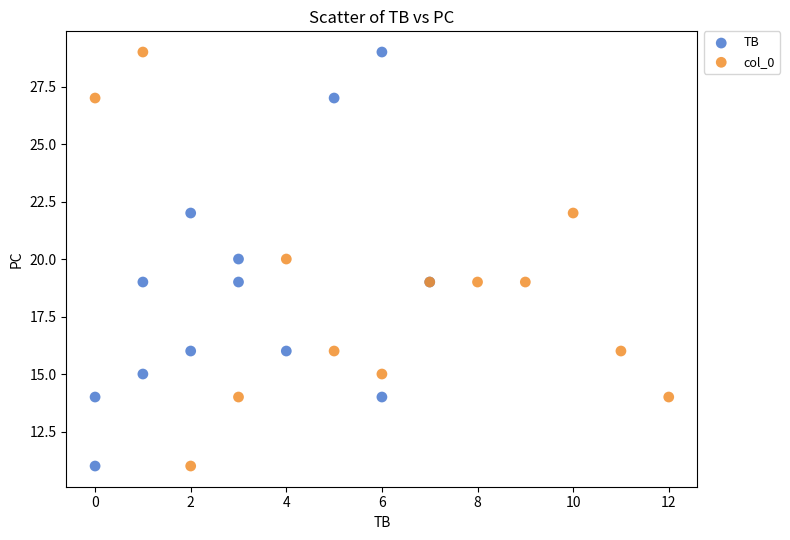

What are all the series names shown in the legend?

TB, col_0